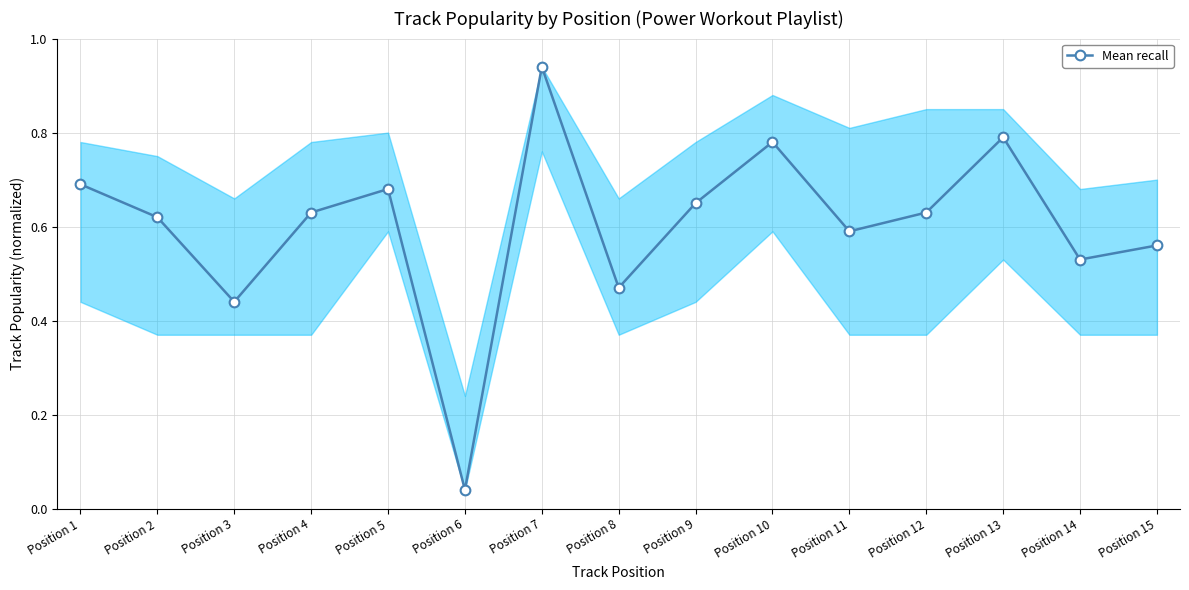

Which label corresponds to the smallest value in the chart?

Position 6